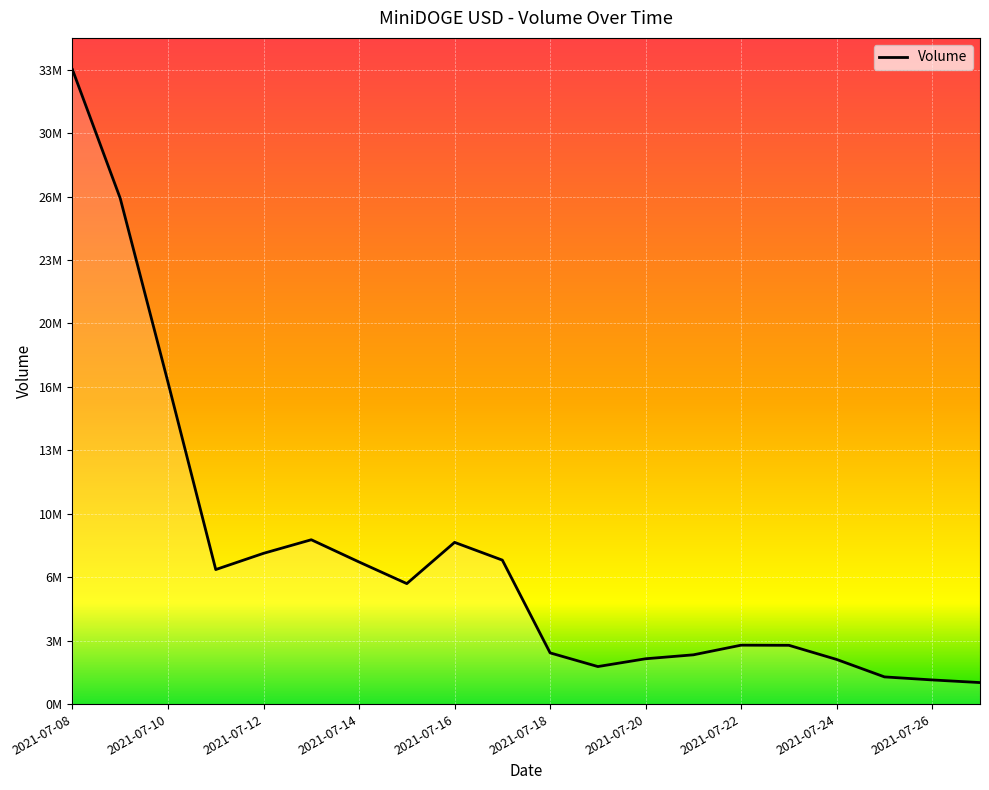

Where is the first local minimum?

2021-07-11